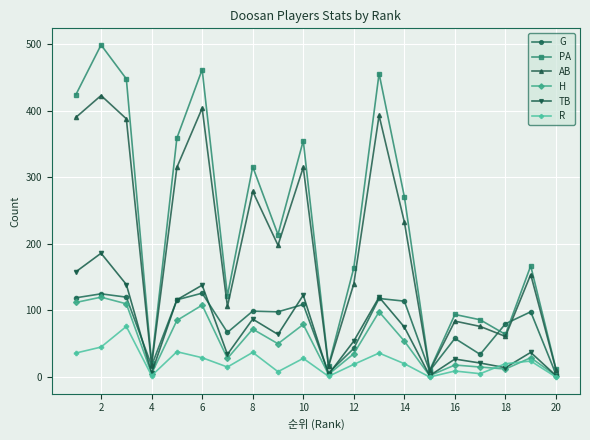

Is this an area chart (filled region under the line)?

No